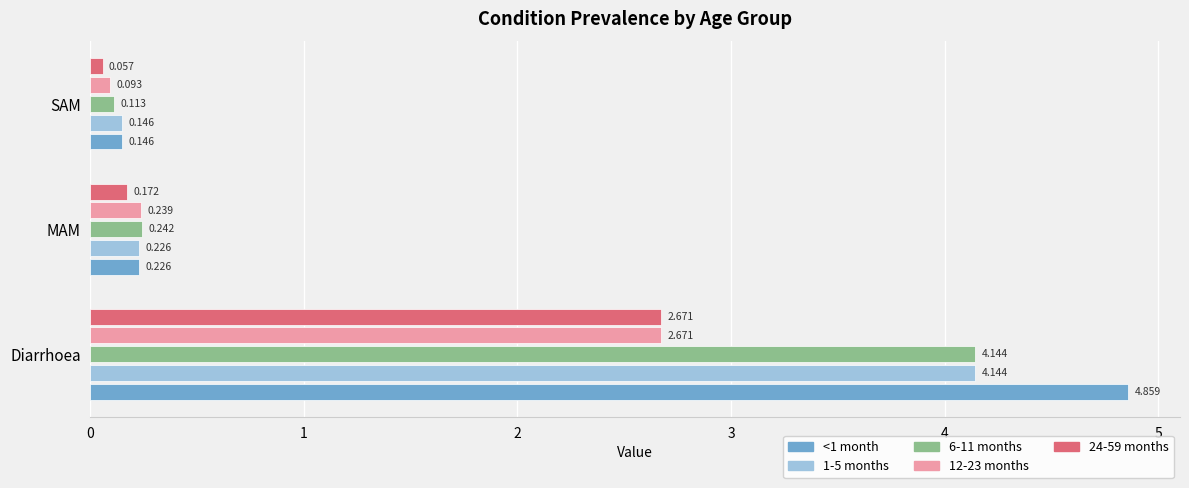

Rank the categories by 6-11 months value from highest to lowest.

Diarrhoea, MAM, SAM